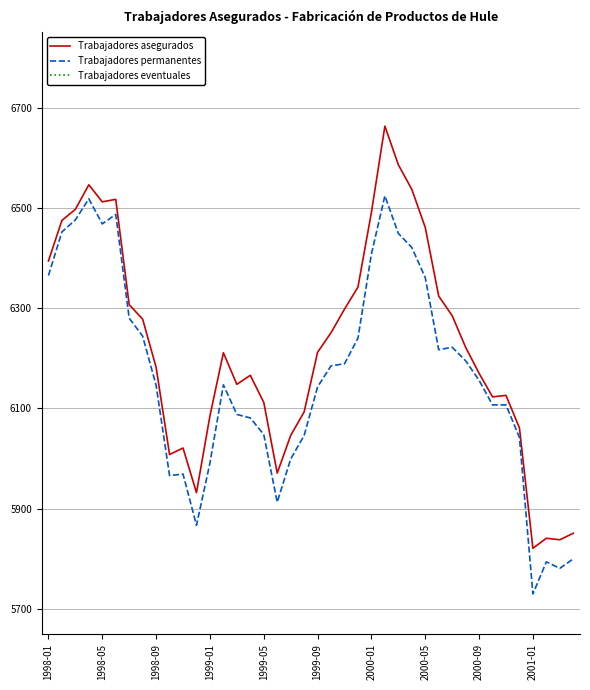

Which series has the largest total across all categories?

Trabajadores asegurados